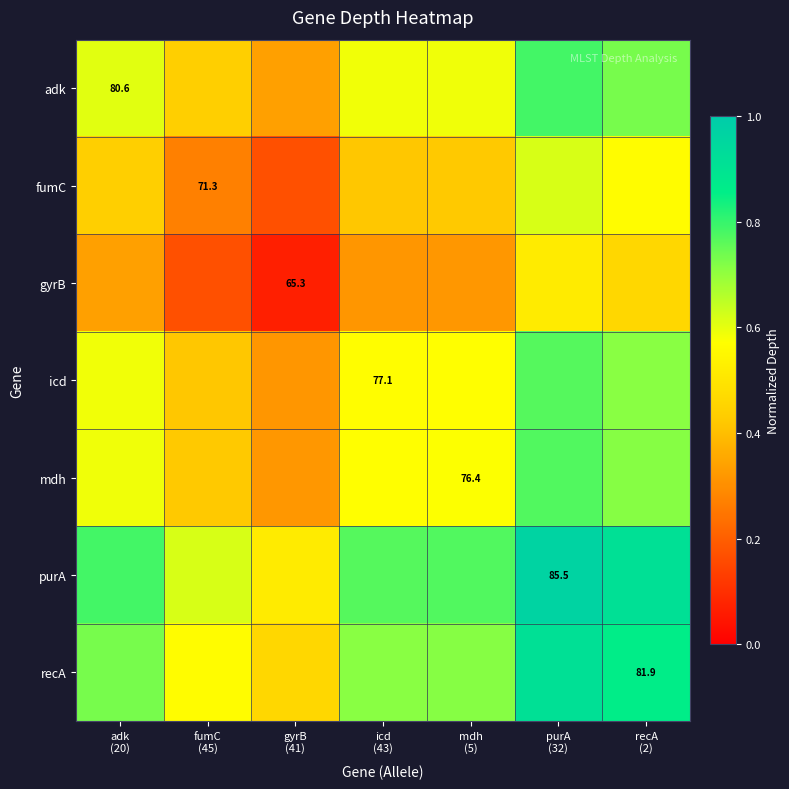

What is the total value across all series at fumC
(45)?

2.9